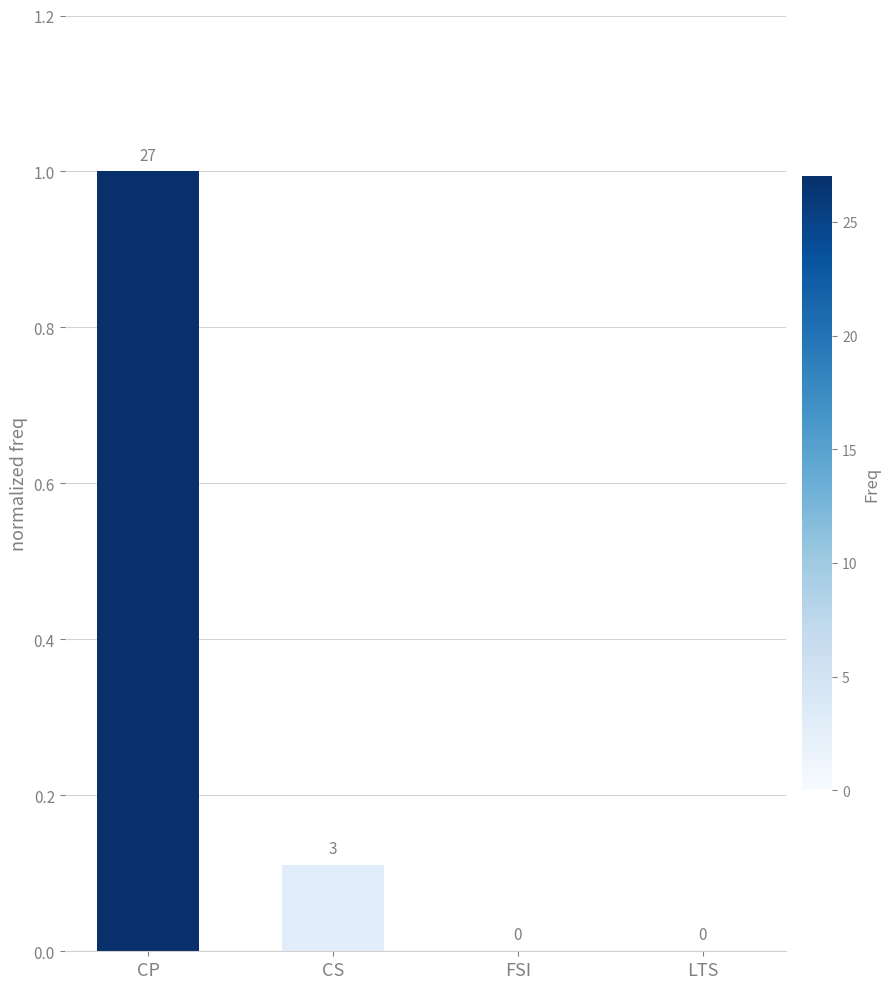

Between CS and CP, which is larger?

CP